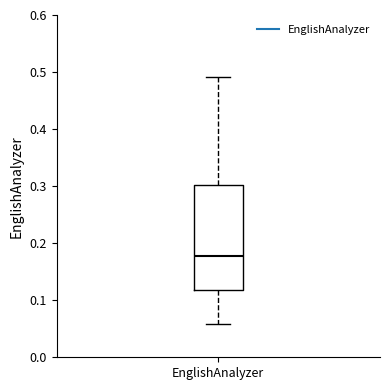

Transcribe this box plot: give where the median line is, the range the box spans, and where the two whiskers end, as read against the y-axis. The values are not printed on the chart, so give them approximately, as read against the axis.

median 0.18, box 0.12 to 0.30, whiskers 0.06 to 0.49